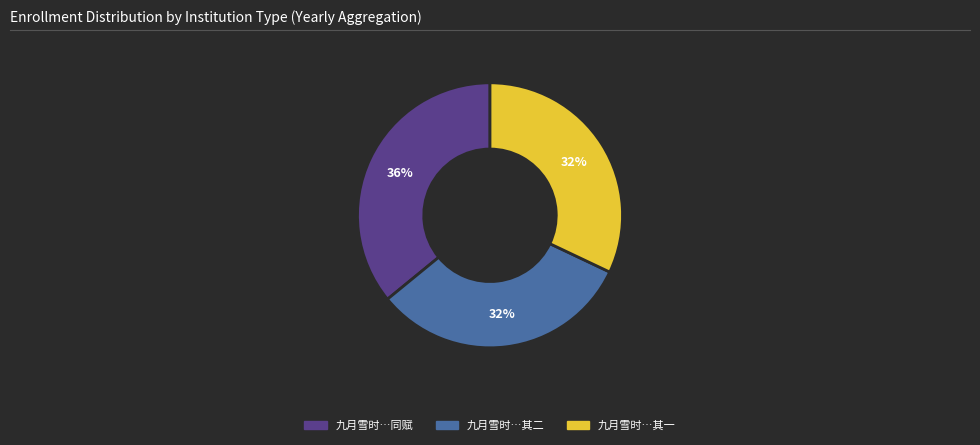

Does any single category account for the majority?

No